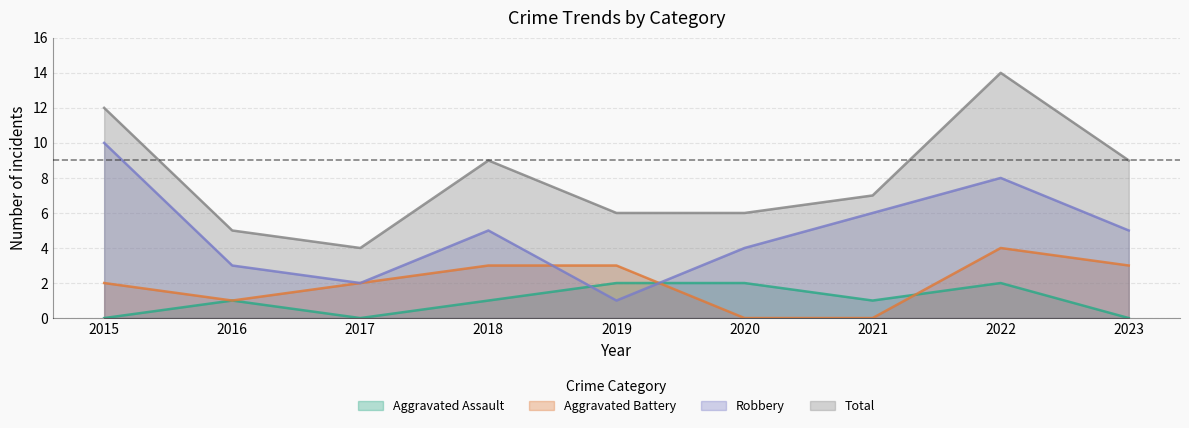

List the labels in order of Aggravated Assault value, smallest first.

2015, 2017, 2023, 2016, 2018, 2021, 2019, 2020, 2022